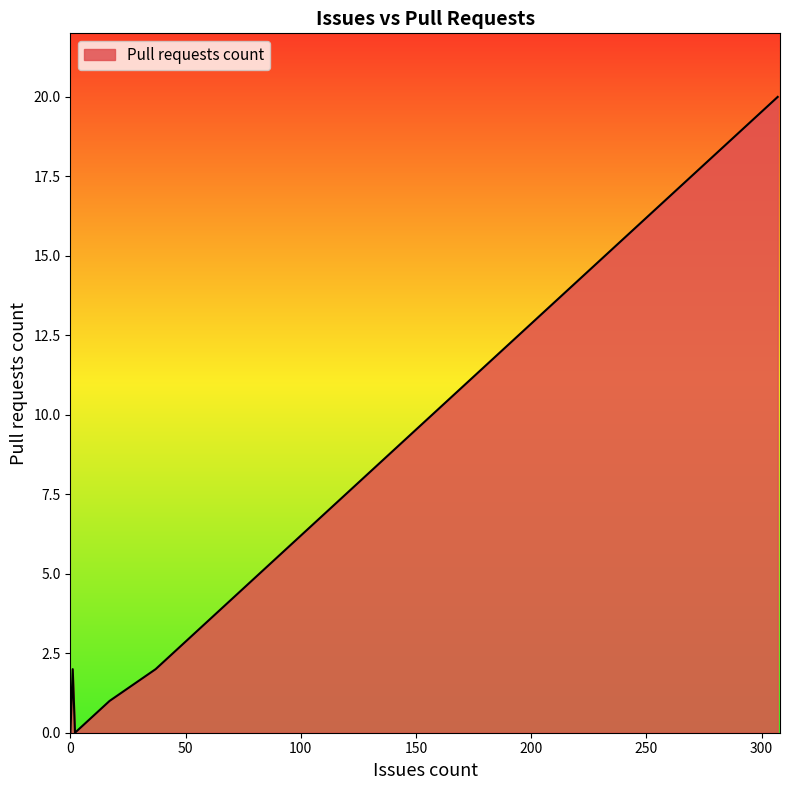

What is the difference between the second highest and minimum values?

2